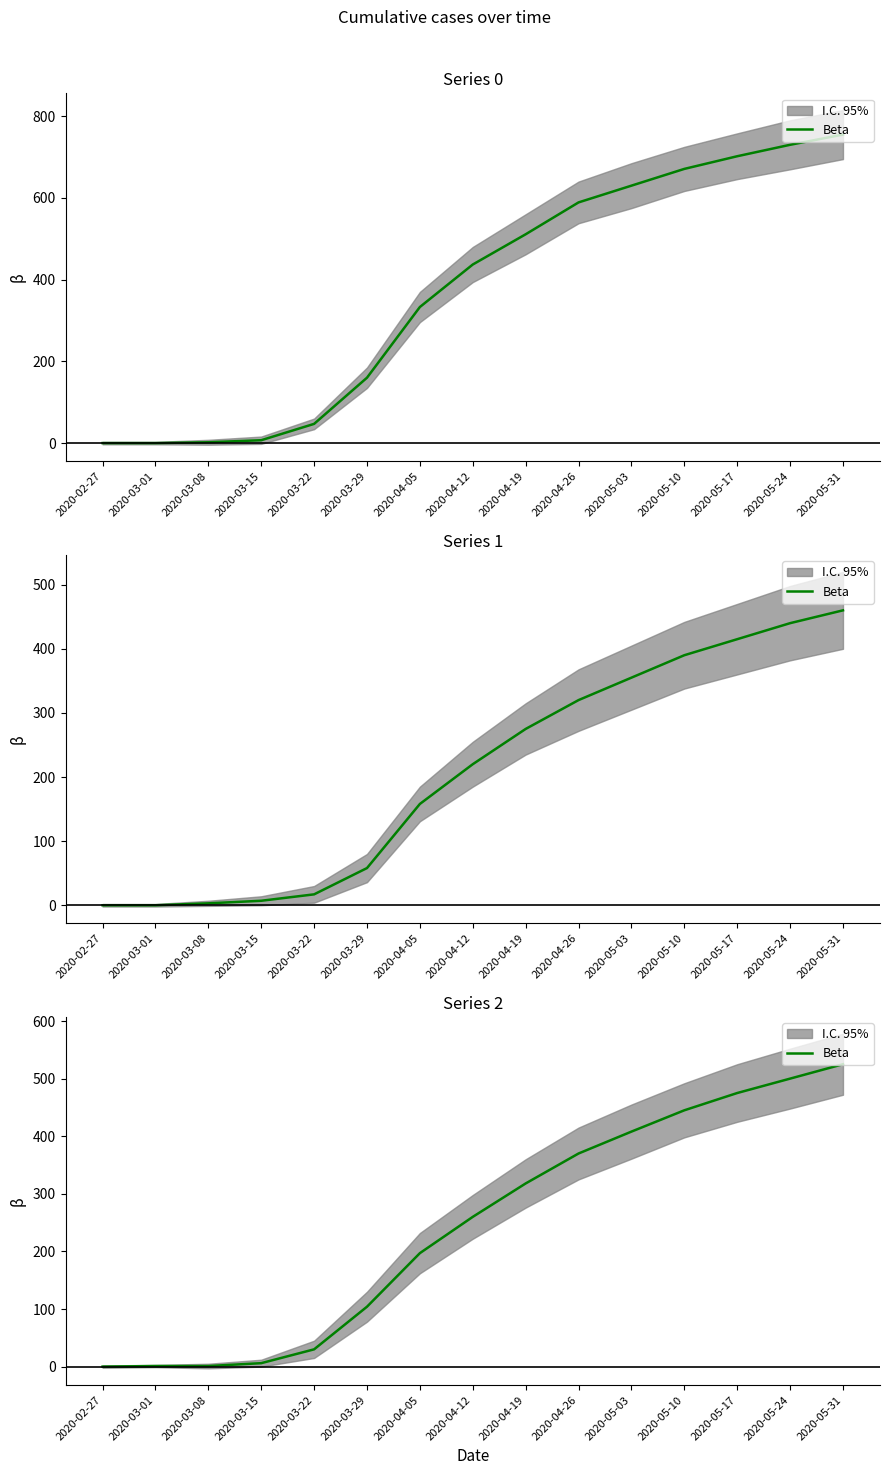

The chart shows a value of 8 at 2020-03-22. True or false?

False